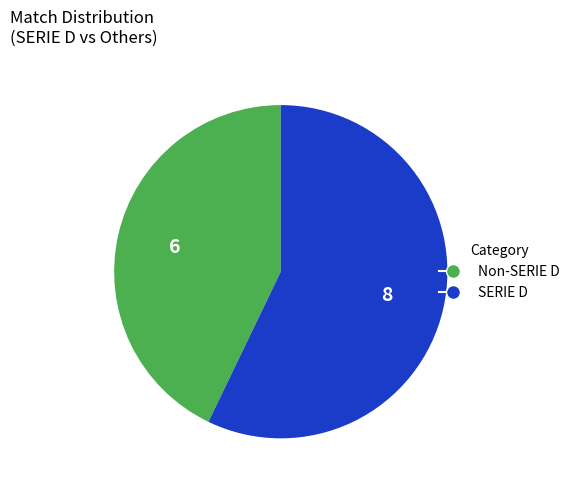

How many segments does this pie chart have?

2